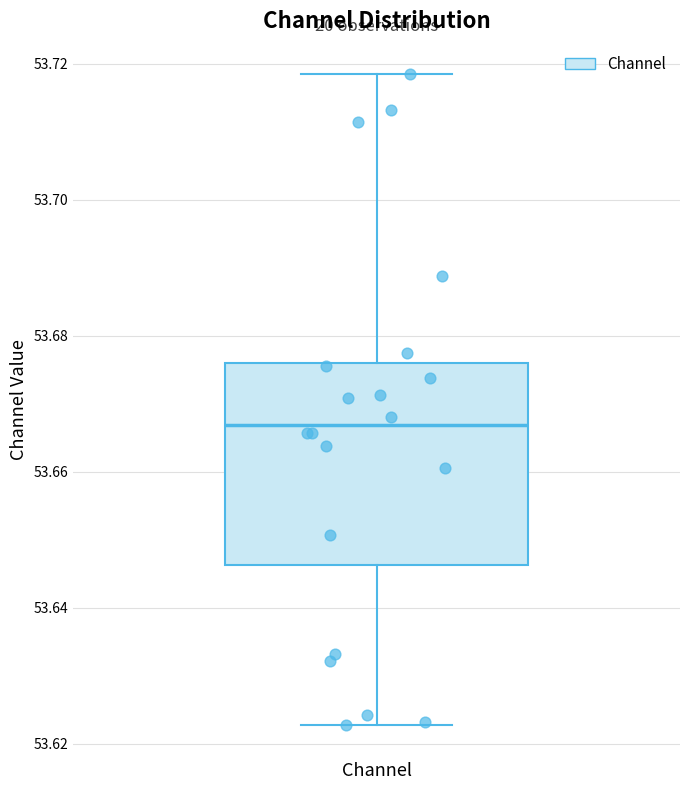

Transcribe this box plot: give where the median line is, the range the box spans, and where the two whiskers end, as read against the y-axis. The values are not printed on the chart, so give them approximately, as read against the axis.

median 53.666, box 53.646 to 53.676, whiskers 53.622 to 53.718